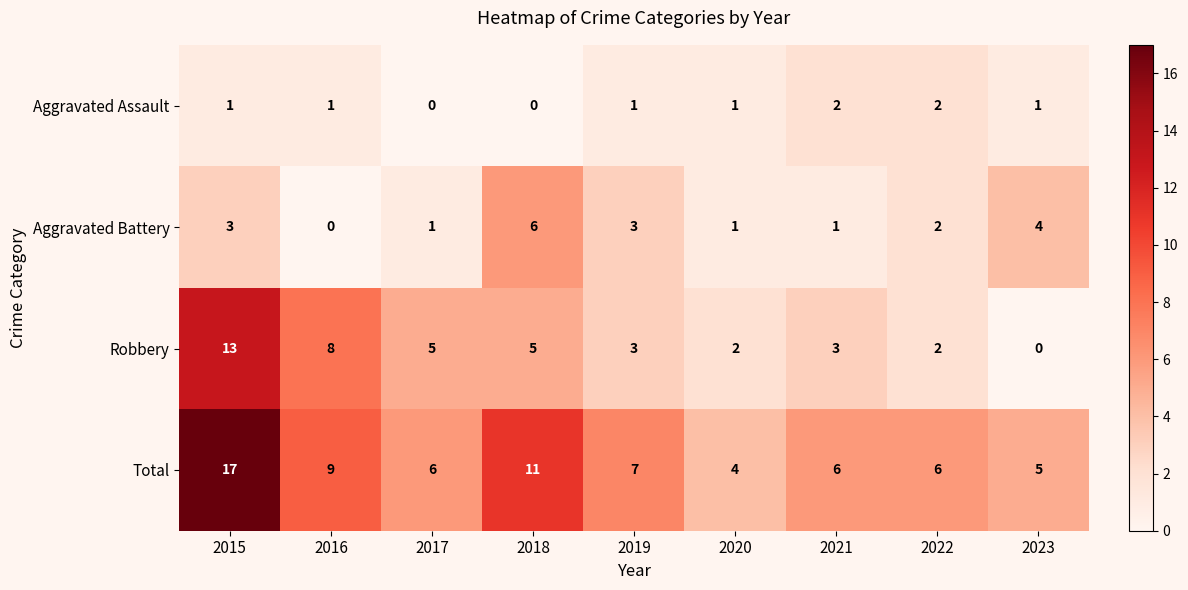

The Total series shows 11 at 2018. True or false?

True